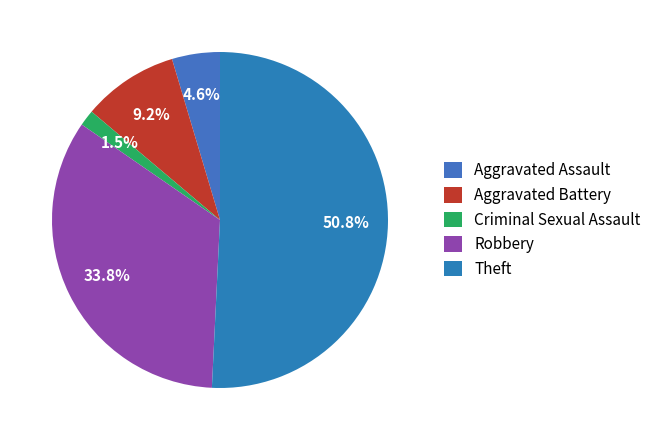

To the nearest percent, what portion does Aggravated Battery represent?

9%